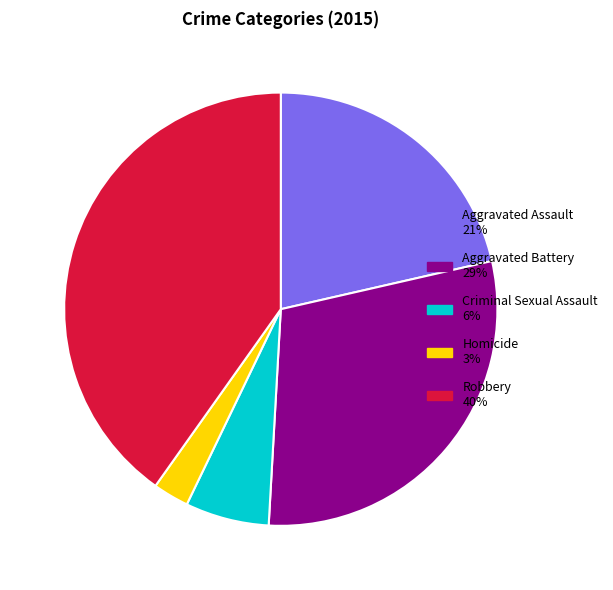

How many slices are in this pie chart?

5